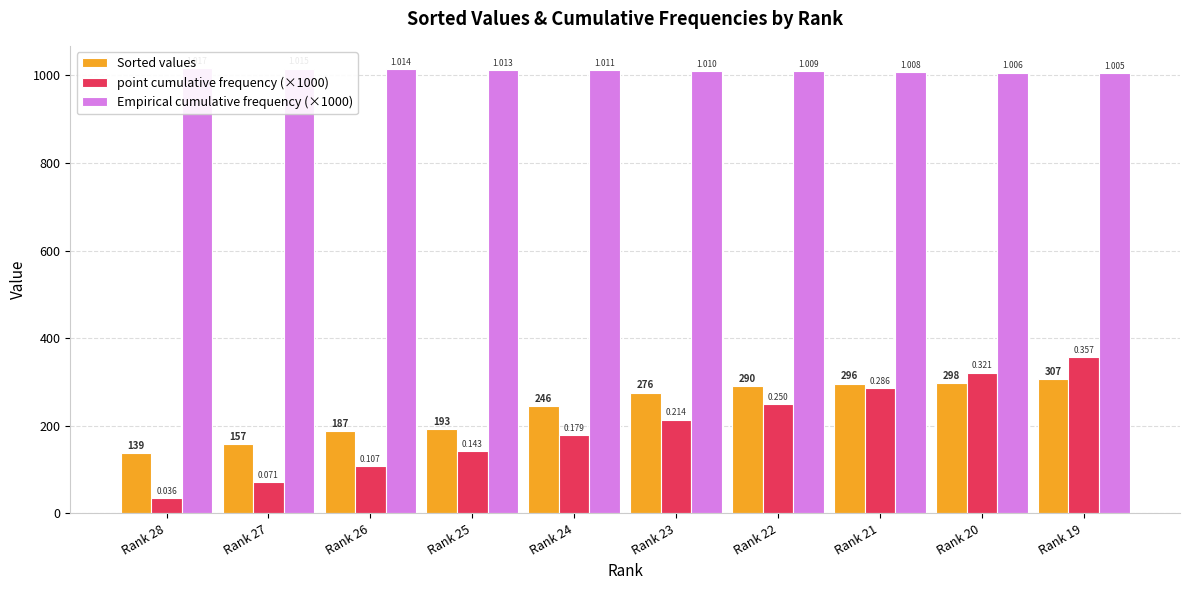

What is the difference between the maximum and minimum values in the Sorted values series?

168.3